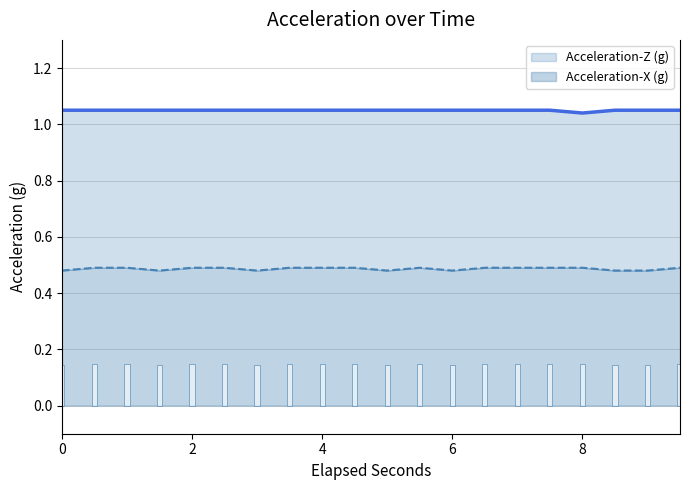

At 2.0, list the series in order from smallest to largest.

Acceleration-X (g), Acceleration-Z (g)